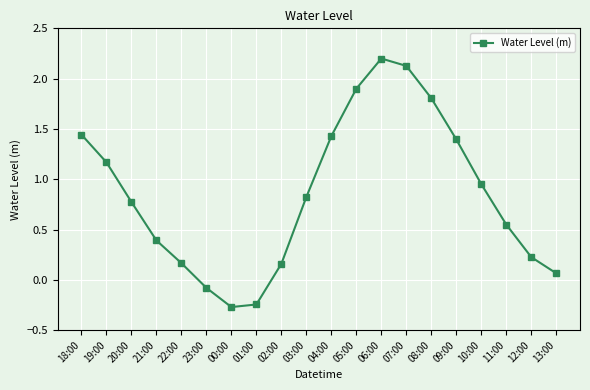

Is it true that the value at 22:00 is 0.0?

False